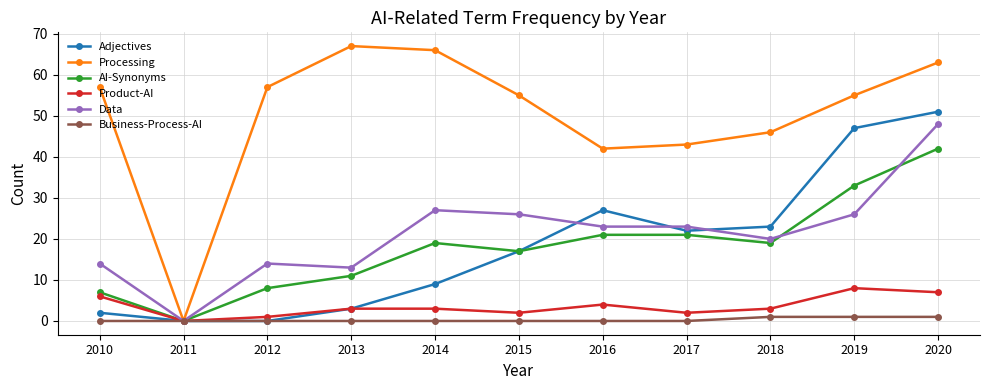

Which series changed the most between 2012 and 2016?

Adjectives